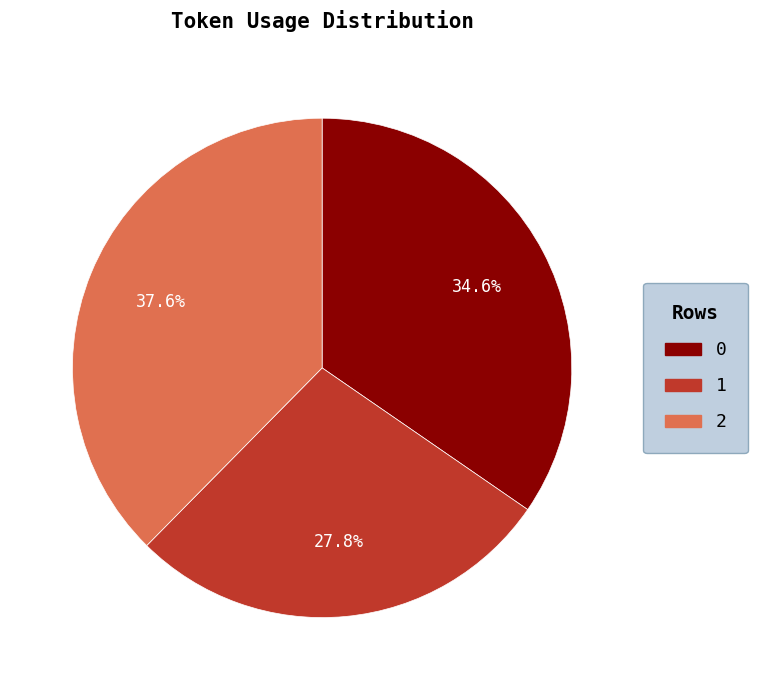

Is the sum of 2 and 1 greater than half?

Yes